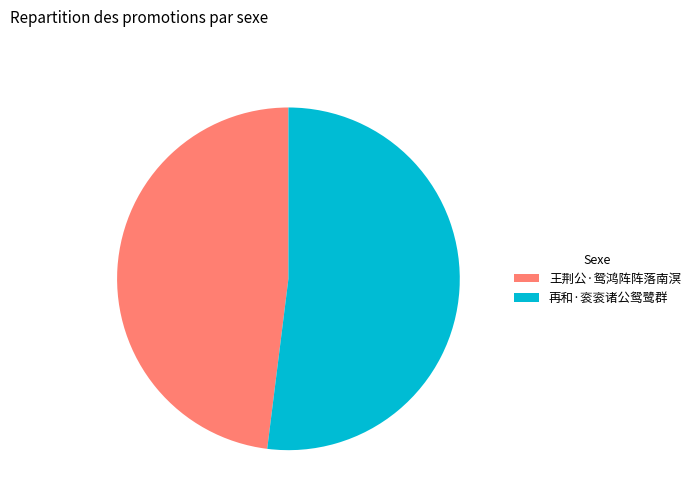

How many slices are in this pie chart?

2